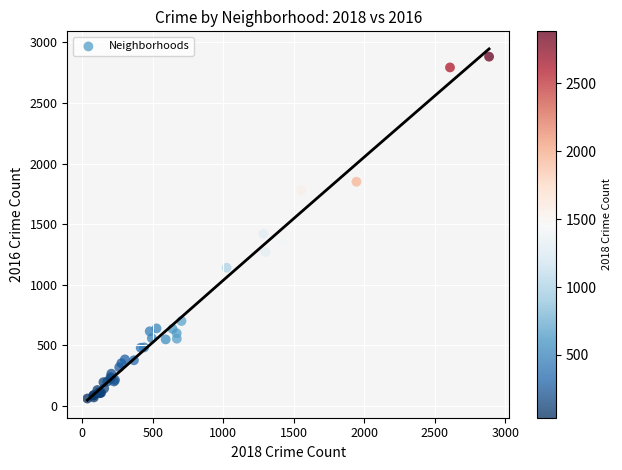

What Y value in the scatter plot is closest to 1471?

1420